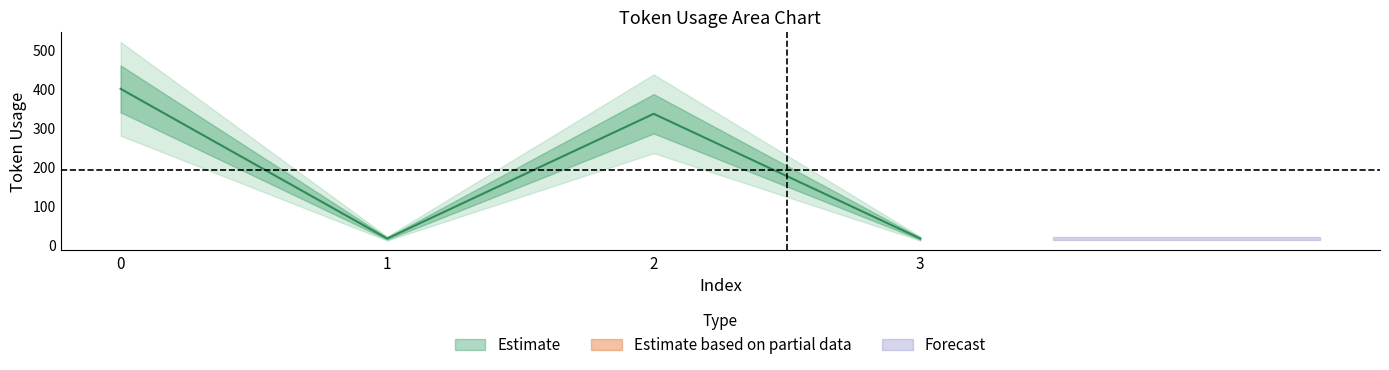

How many categories are shown in the chart?

4